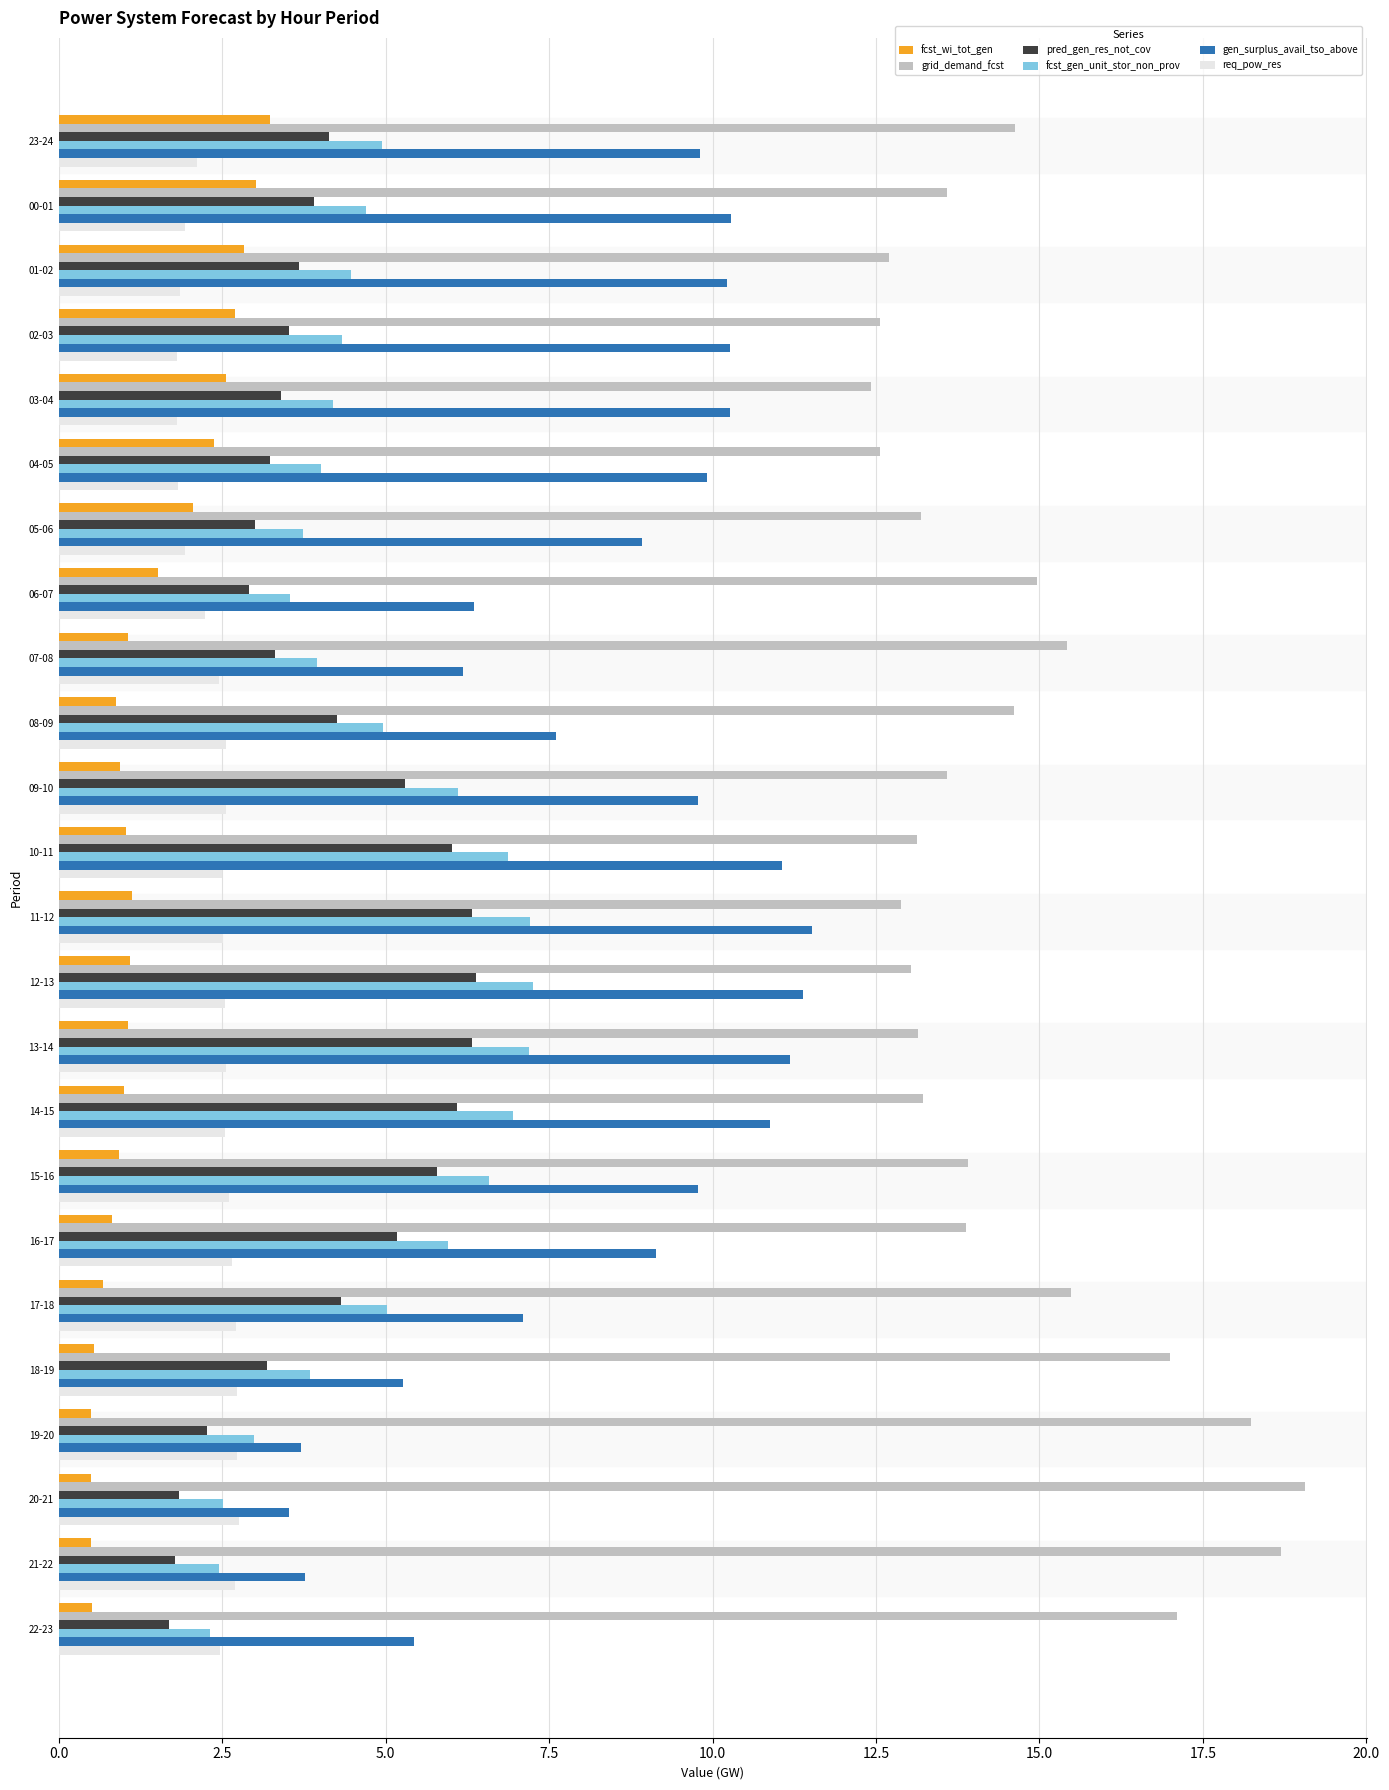

What is the difference between the highest and lowest values at 12-13?

11.9